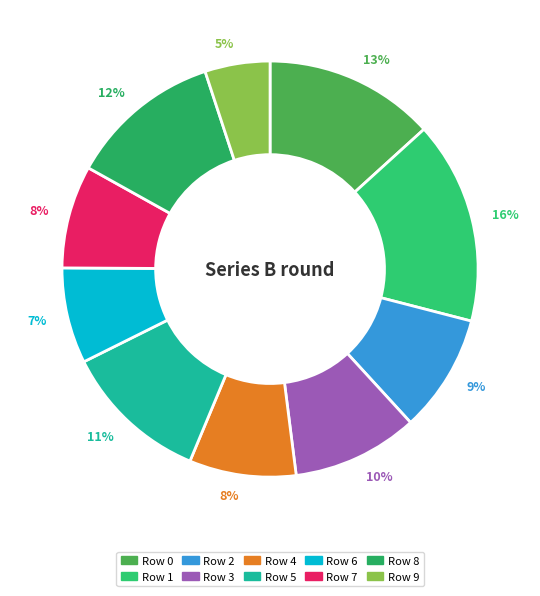

How many segments does this pie chart have?

10